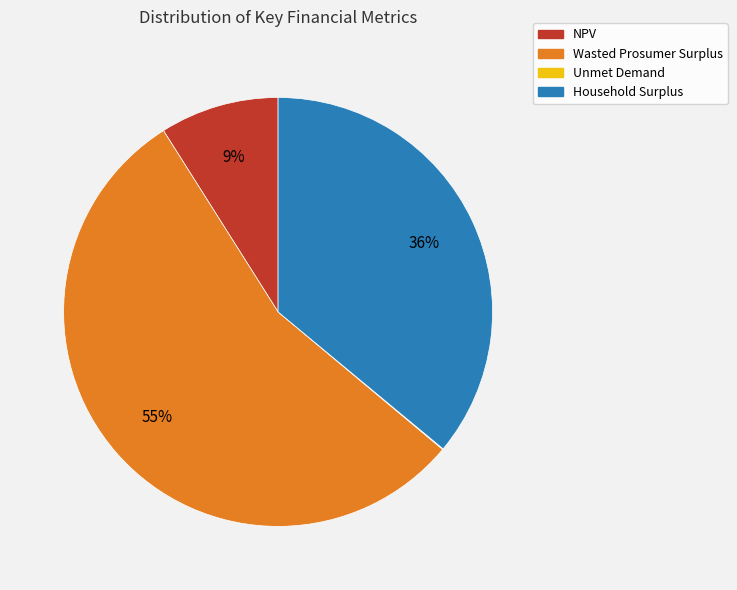

True or false: Household Surplus accounts for 42% of the total.

False